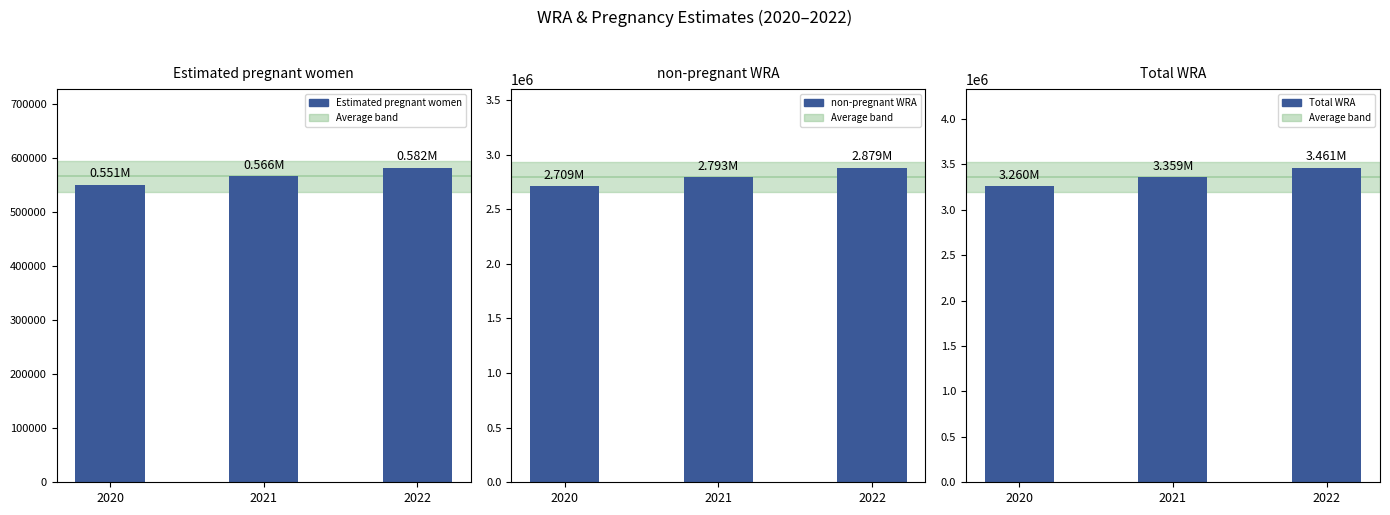

At which category is the sum across all series the highest?

2022